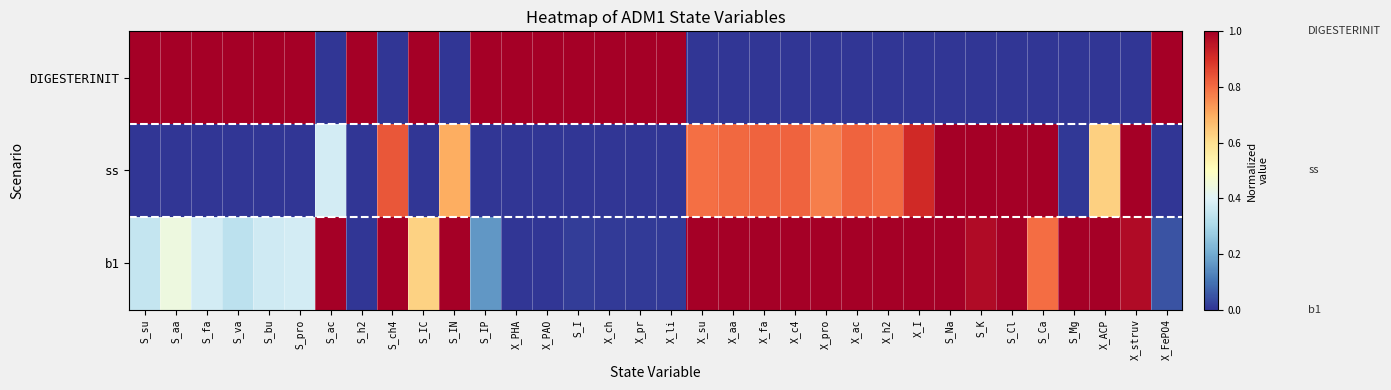

At which category is the sum across all series the highest?

S_Na